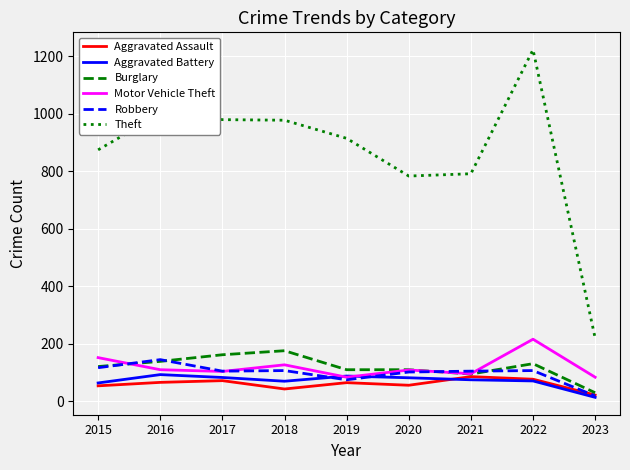

How many times do Motor Vehicle Theft and Burglary cross each other?

2